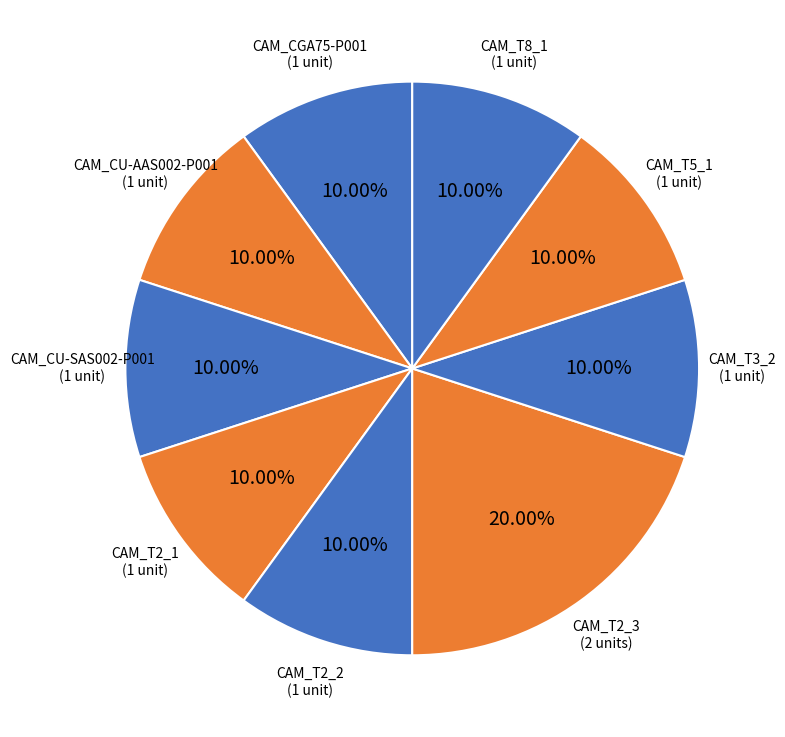

Is it true that CAM_CGA75-P001 is 1% of the pie?

False